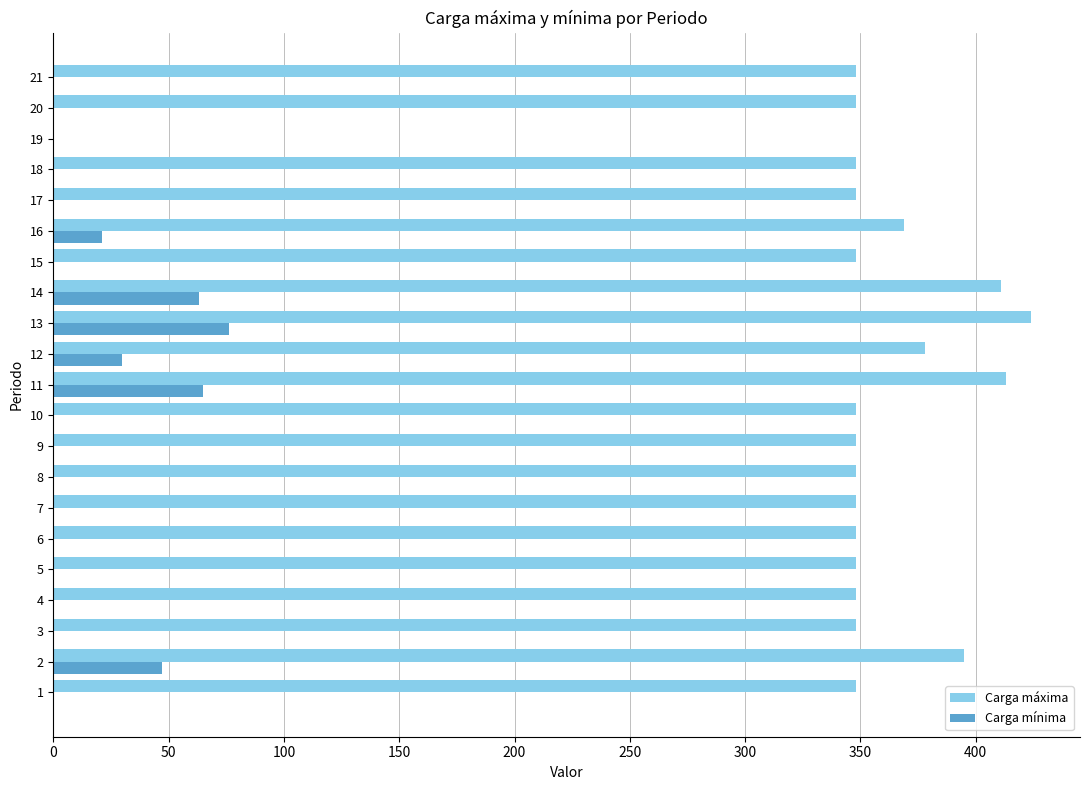

True or false: Carga mínima has a value of 0 at 15.

True